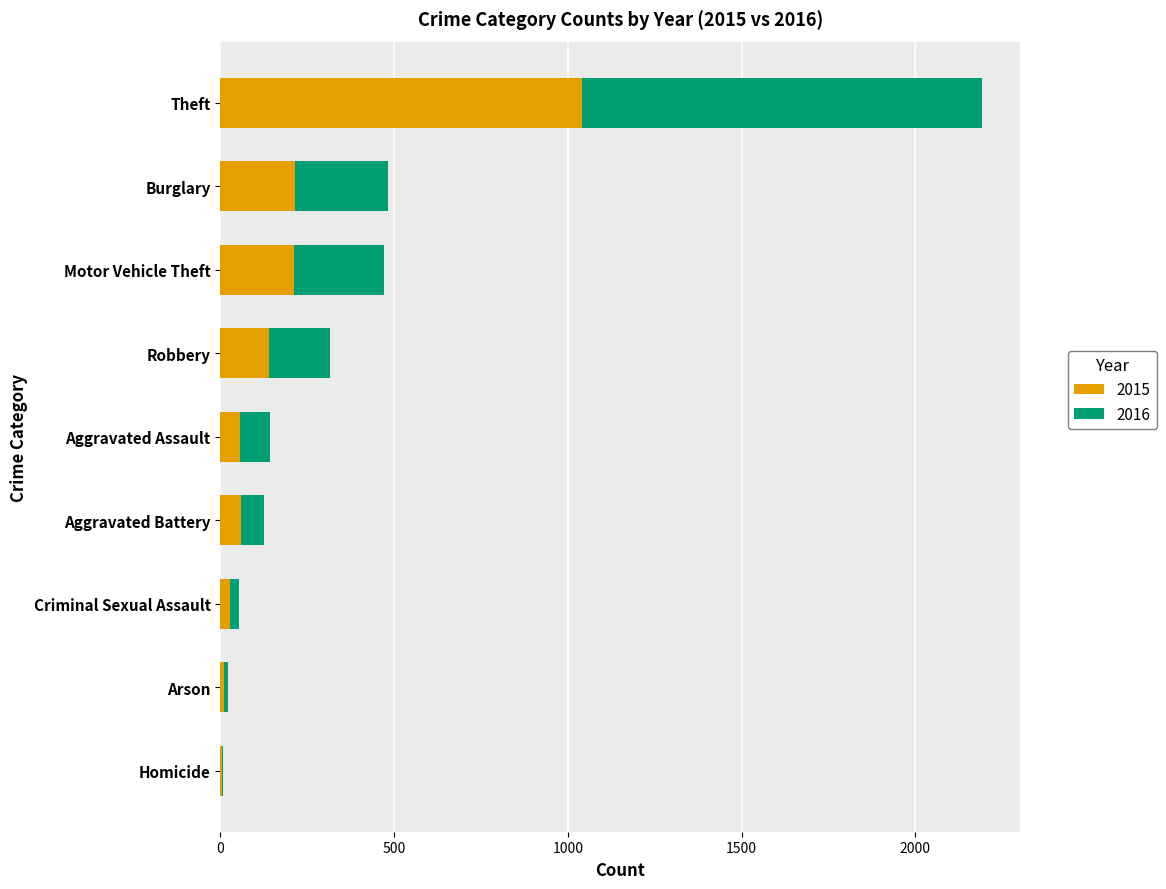

What is the maximum value for 2015?

1041